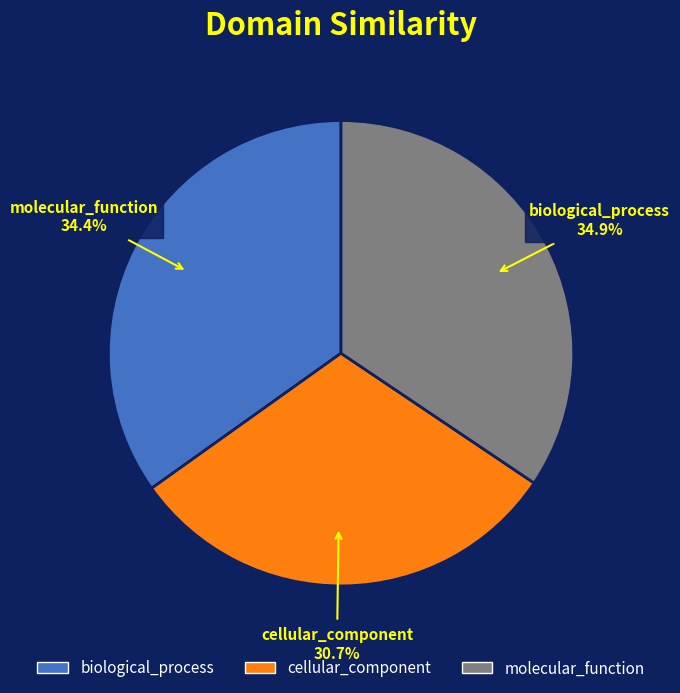

Is the sum of cellular_component and molecular_function greater than half?

Yes